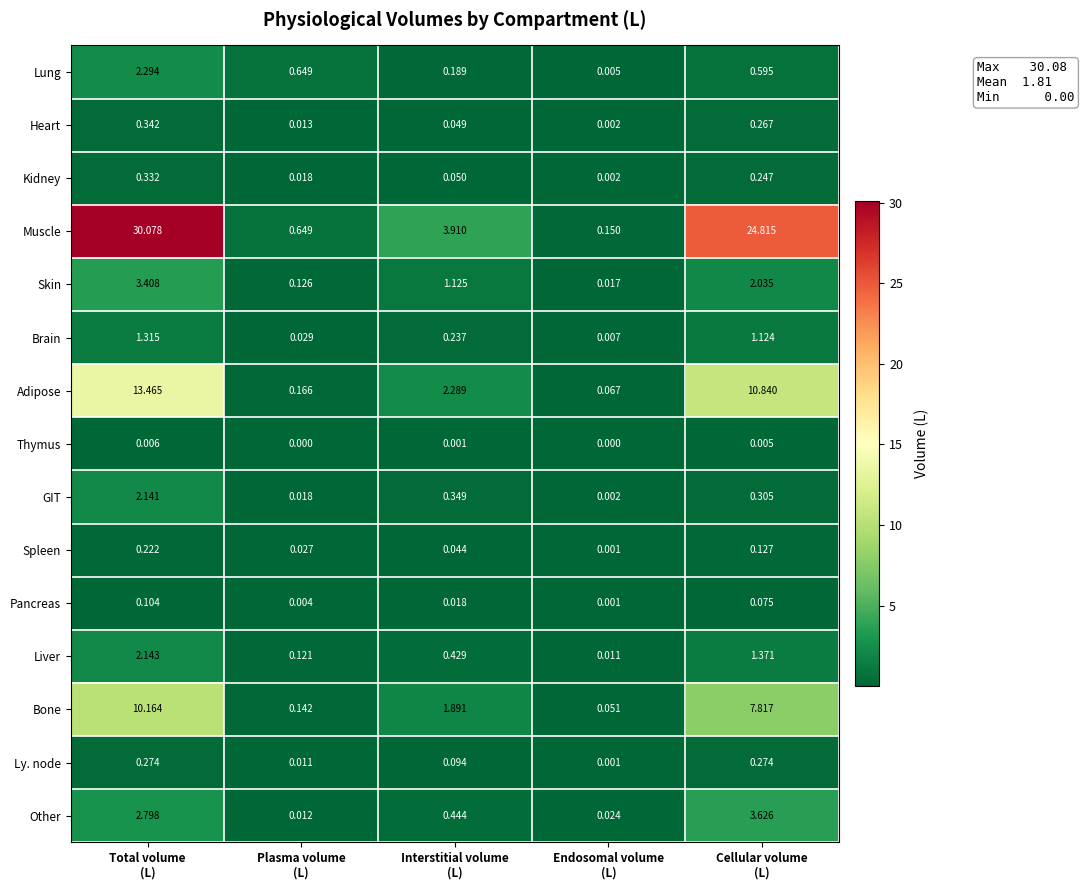

Rank the series by their maximum value, from lowest to highest.

Thymus, Pancreas, Spleen, Ly. node, Kidney, Heart, Brain, GIT, Liver, Lung, Skin, Other, Bone, Adipose, Muscle